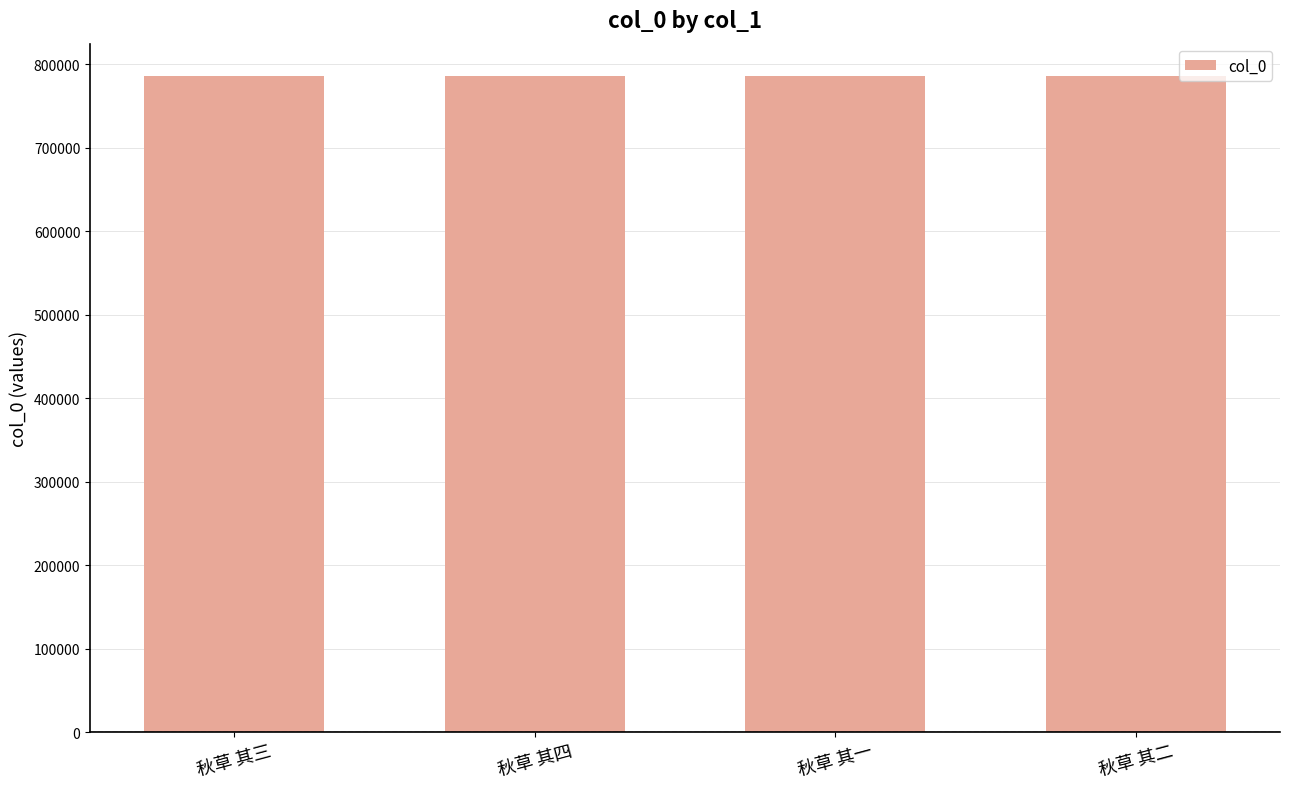

What is the ratio of the value at 秋草 其四 to the value at 秋草 其三?

1.0